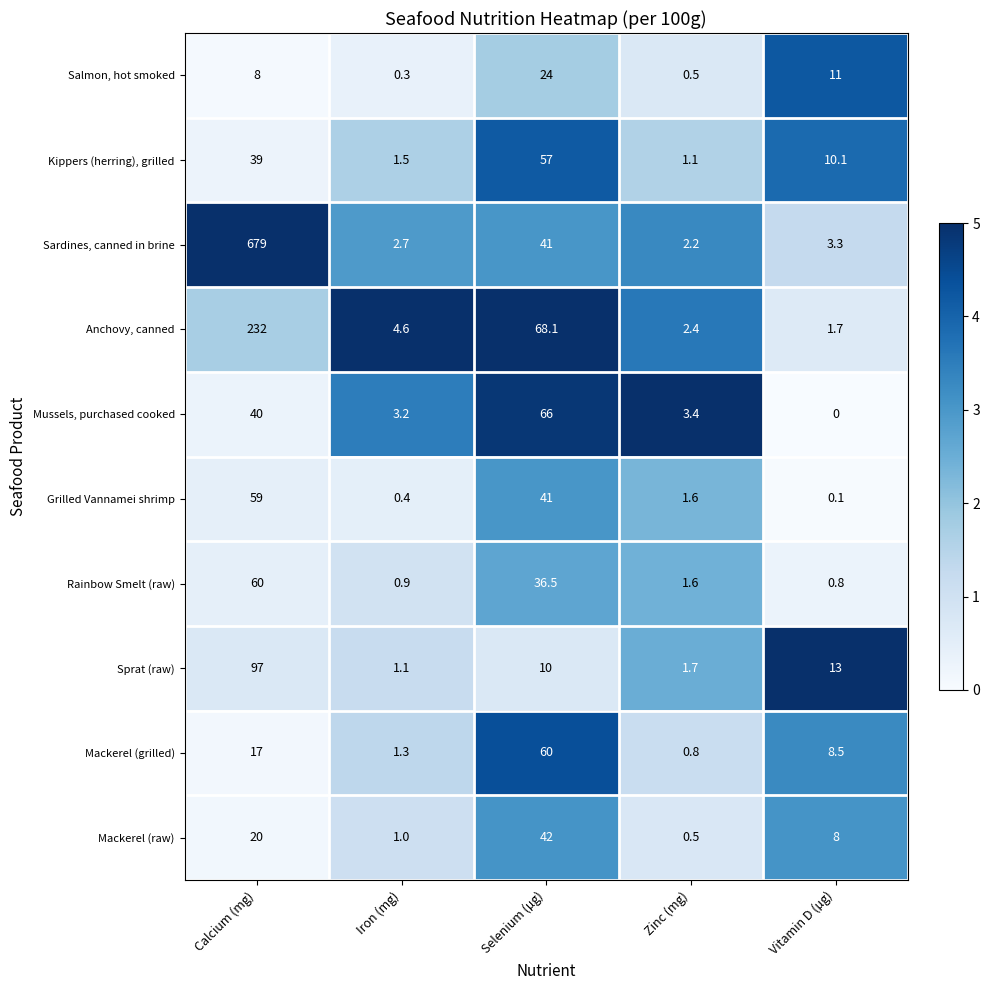

What is the total value across all series at Iron (mg)?

17.0